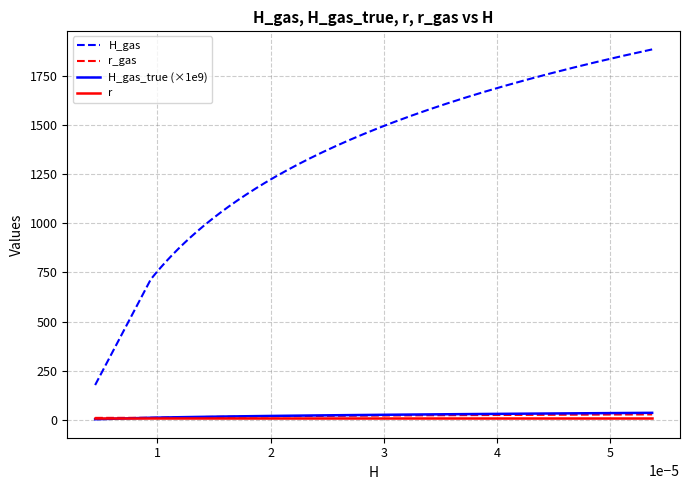

True or false: H_gas and r_gas intersect in this chart.

False